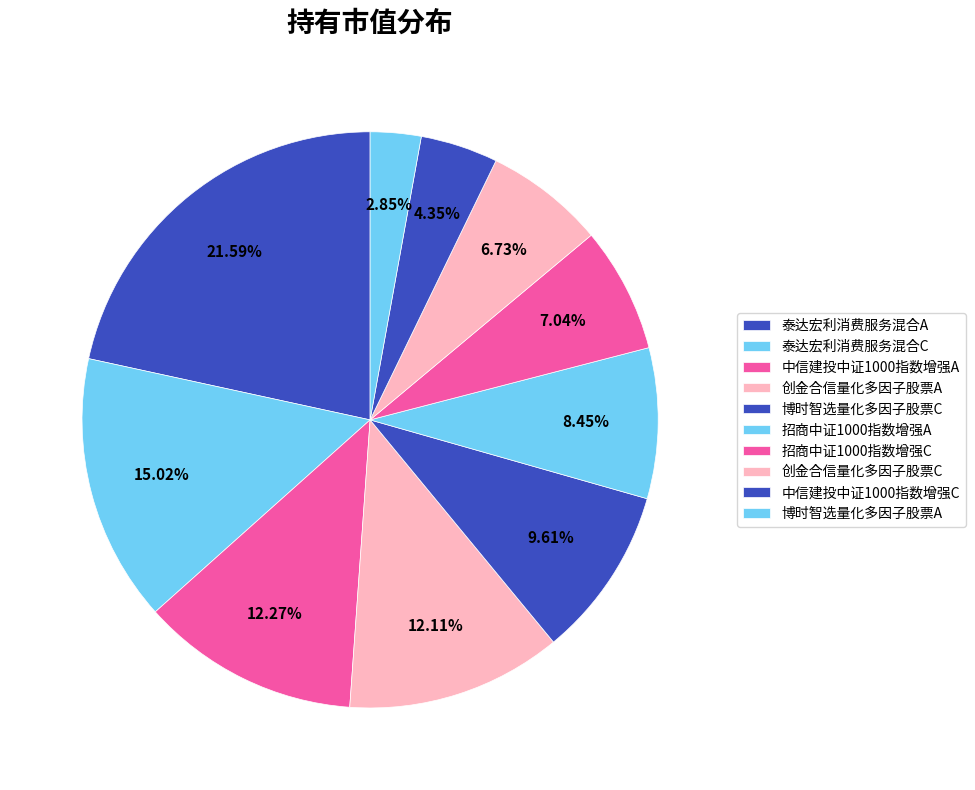

To the nearest percent, what percentage of the pie is 博时智选量化多因子股票C?

10%